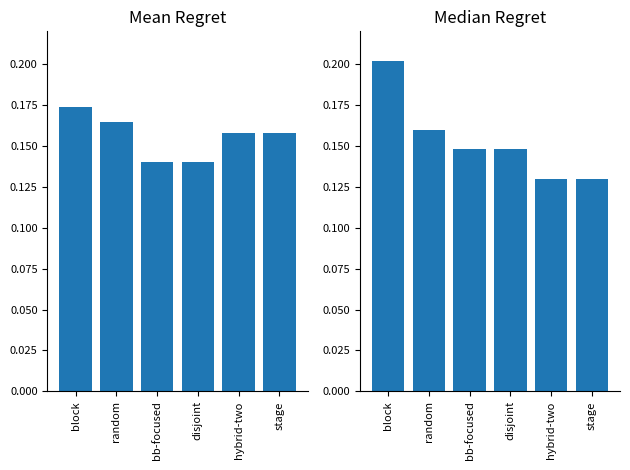

How many distinct data groups are displayed?

2